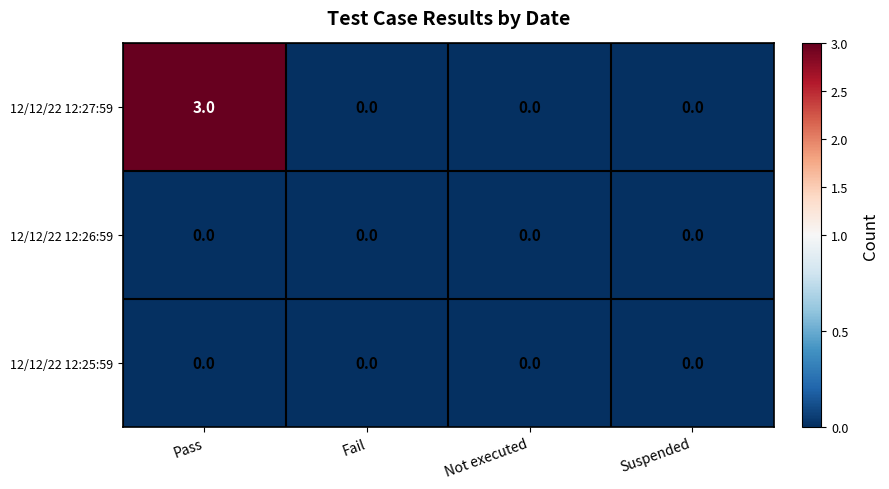

Is it true that 12/12/22 12:27:59 equals 4 at Pass?

False